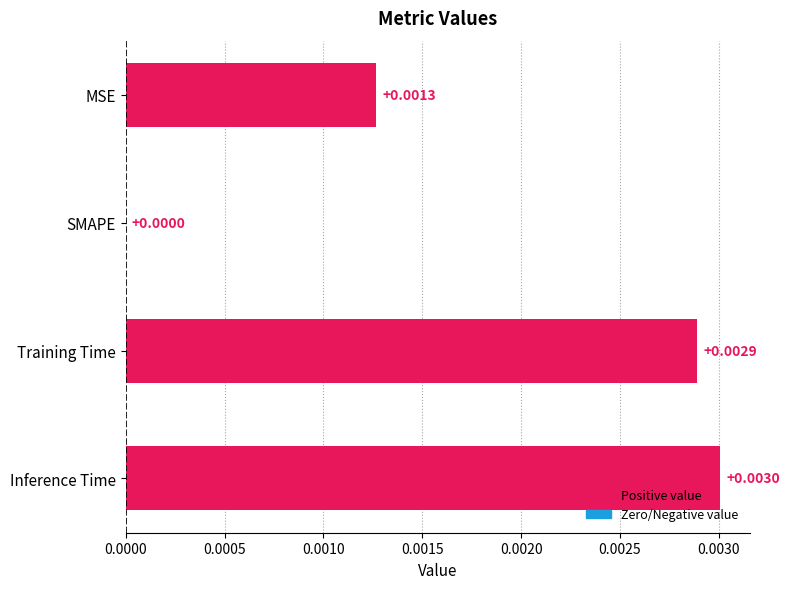

Which has a higher value, Training Time or MSE?

Training Time